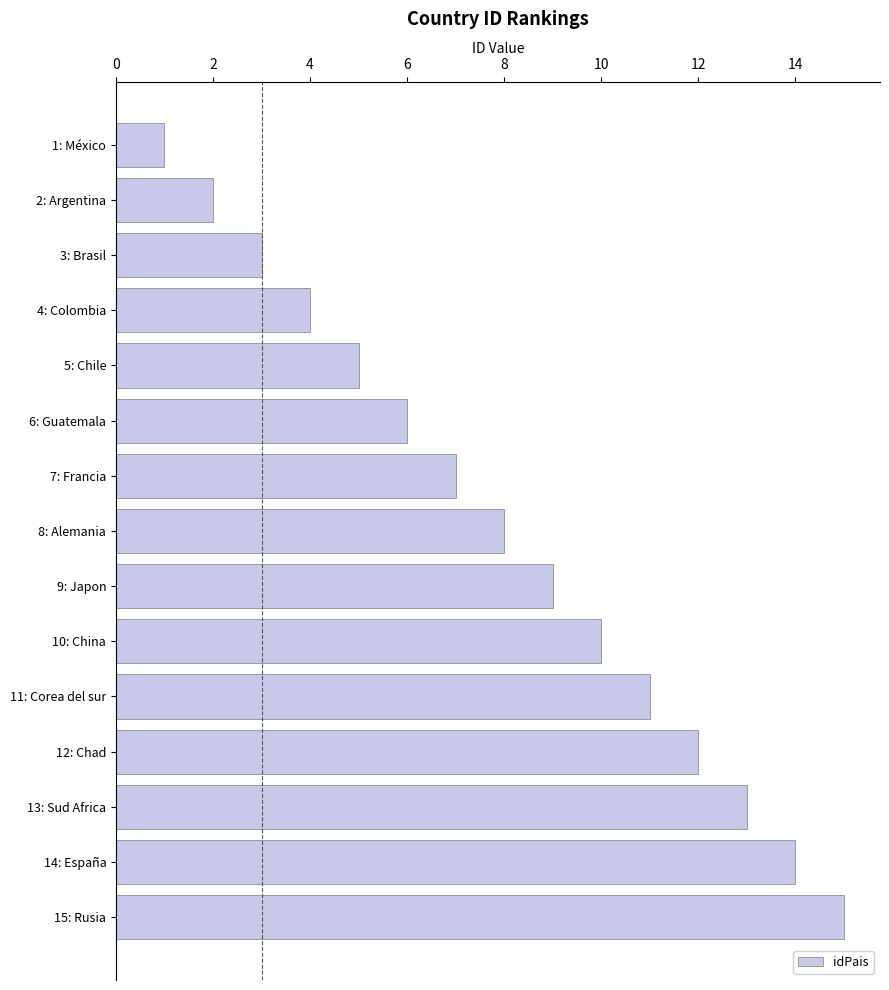

At which label is the value closest to 8?

8: Alemania